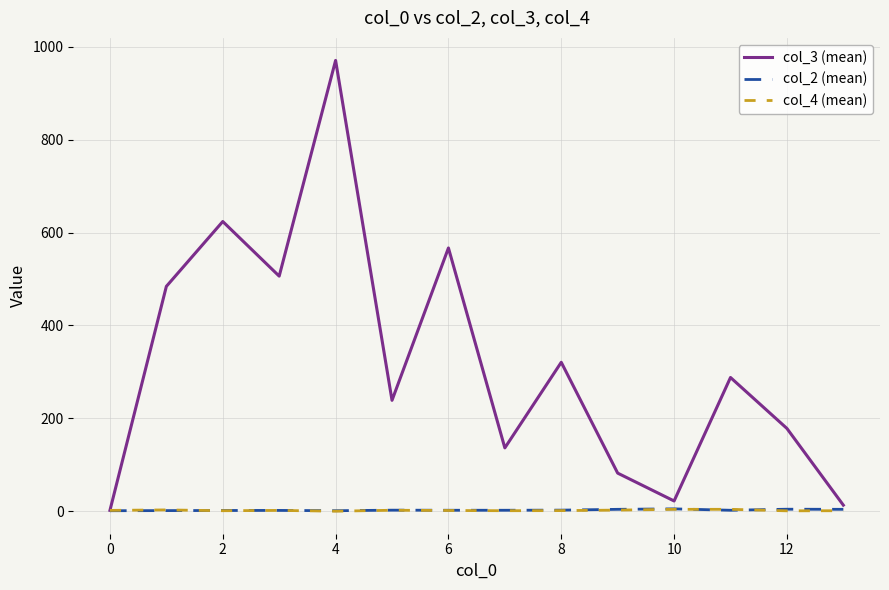

Which series has the widest spread of values?

col_3 (mean)